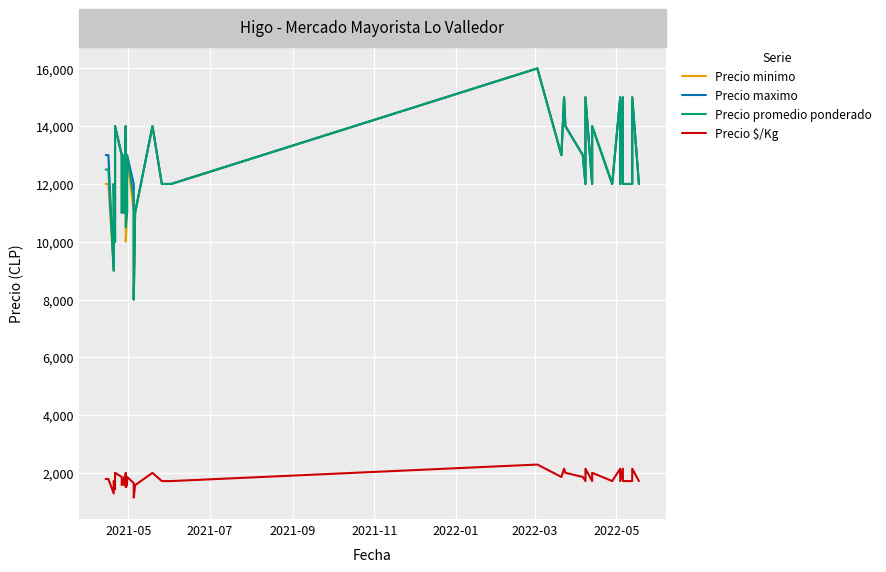

What are all the series names shown in the legend?

Precio minimo, Precio maximo, Precio promedio ponderado, Precio $/Kg